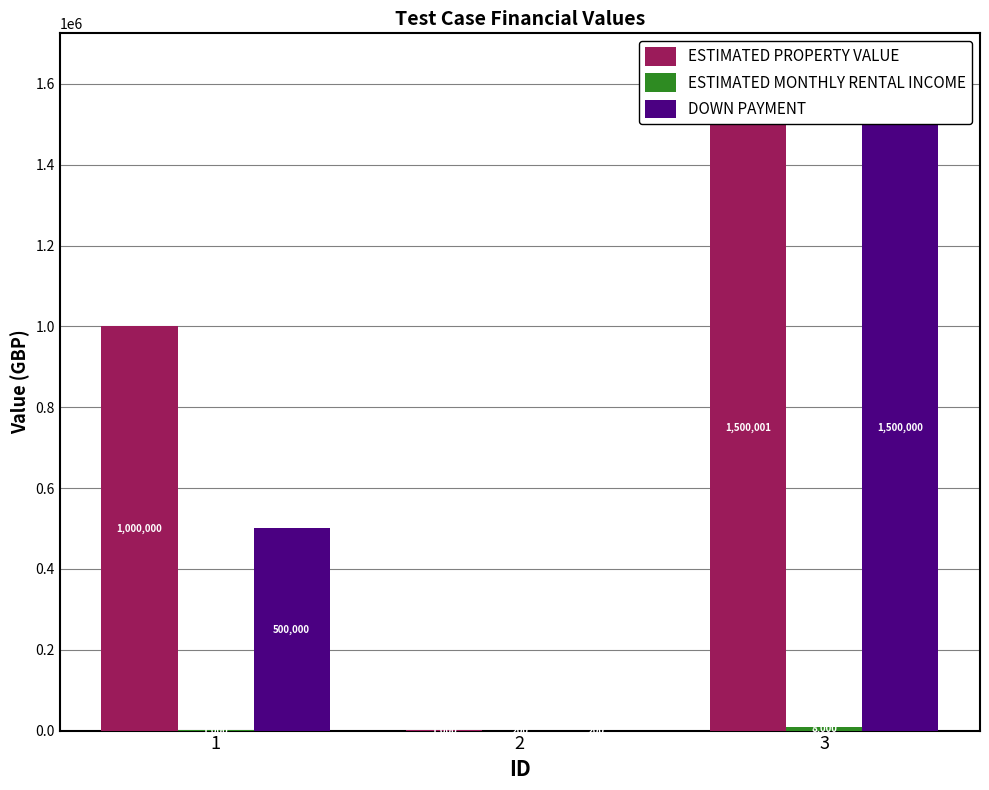

How many data points in ESTIMATED MONTHLY RENTAL INCOME are above 1000?

1